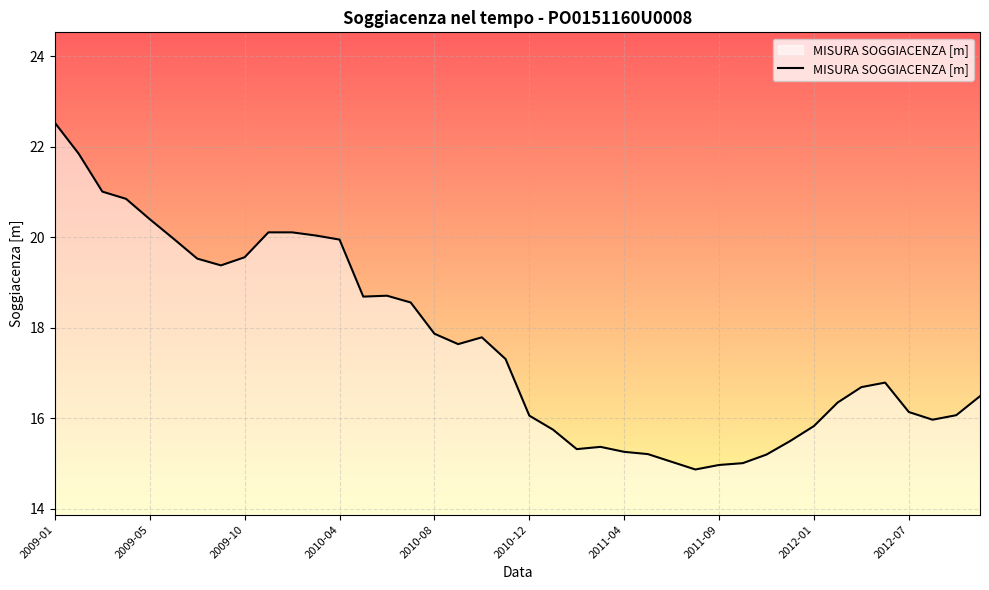

Does the chart display data point markers on the line(s)?

No